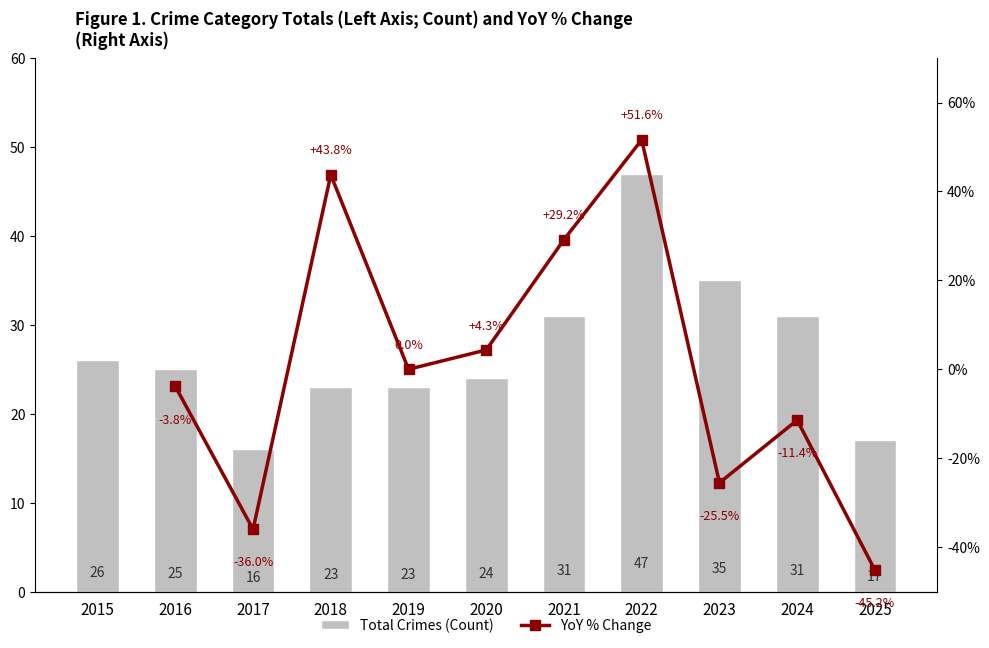

Which category has the highest value across all series?

2022